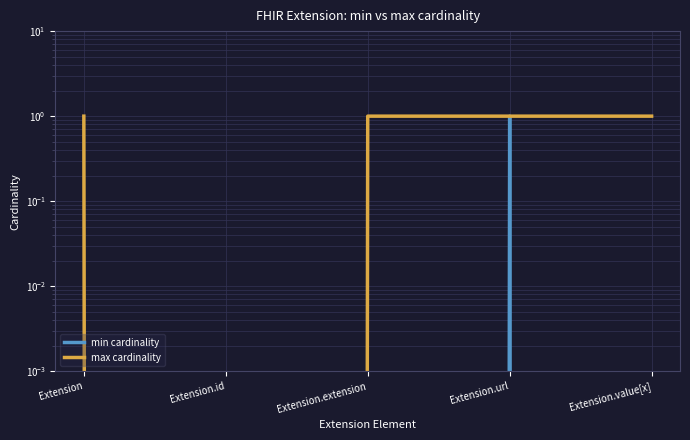

True or false: max cardinality and min cardinality cross at least once.

False